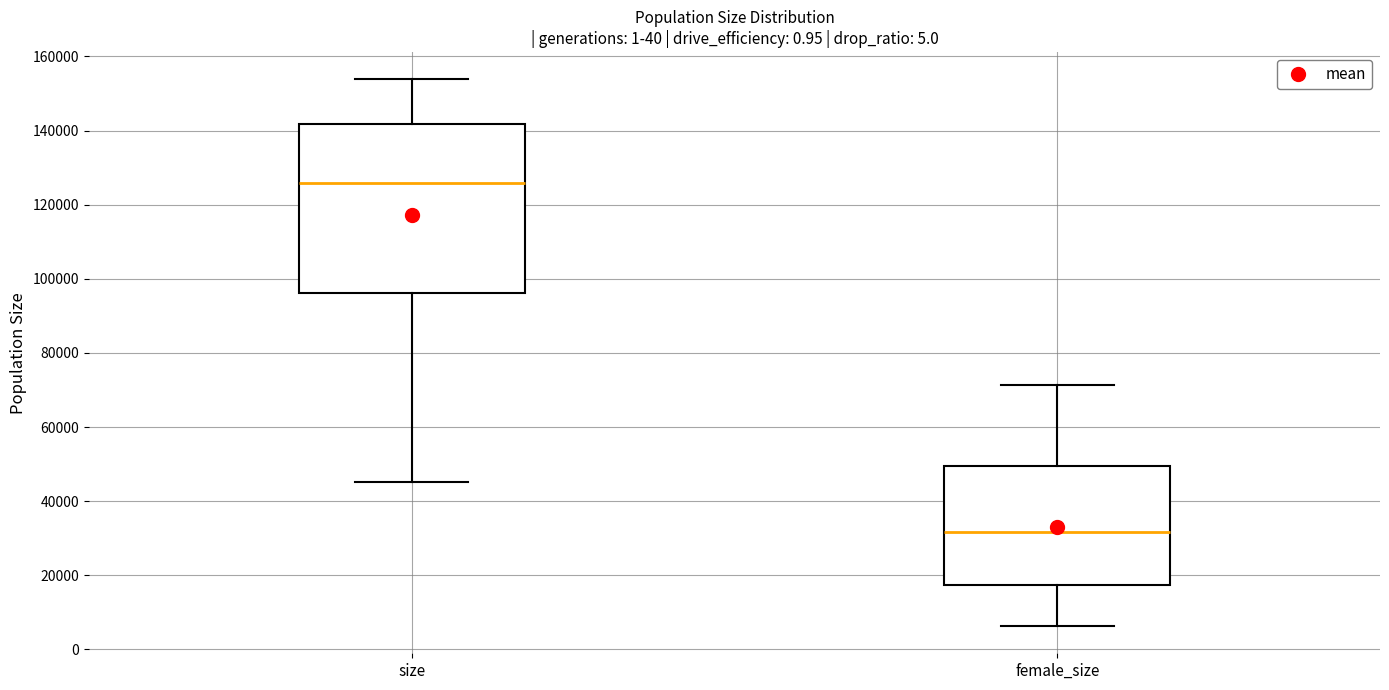

Reading left to right, transcribe this box plot: for each box, give where its median line is, the range the box spans, and where its two whiskers end, as read against the y-axis. The values are not printed on the chart, so give them approximately, as read against the axis.

size: median 126000, box 96000 to 142000, whiskers 46000 to 154000
female_size: median 32000, box 18000 to 50000, whiskers 6000 to 72000